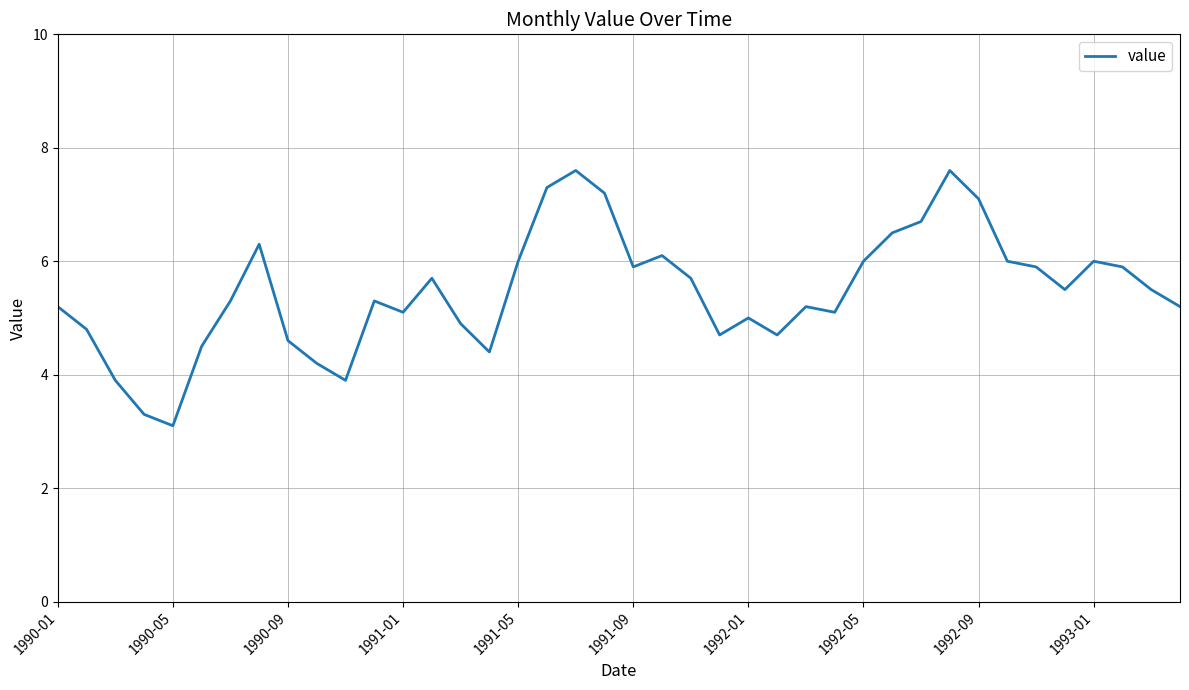

What is the difference between the maximum and minimum values?

4.5